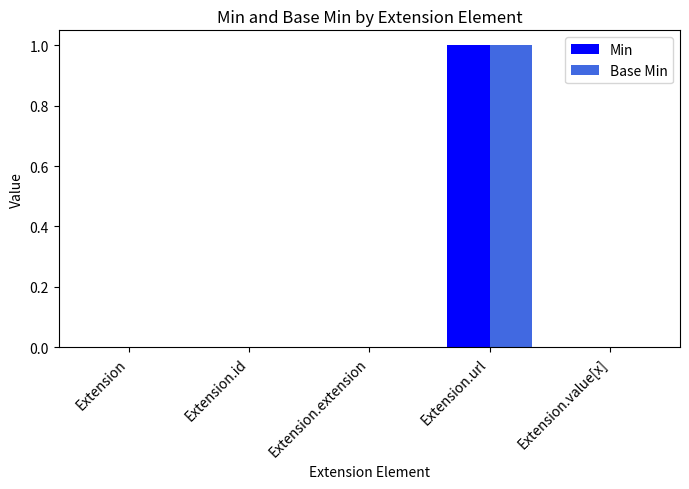

Reading right to left, list all the values displayed in this chart.

Min: Extension.value[x]=0	Extension.url=1	Extension.extension=0	Extension.id=0	Extension=0
Base Min: Extension.value[x]=0	Extension.url=1	Extension.extension=0	Extension.id=0	Extension=0